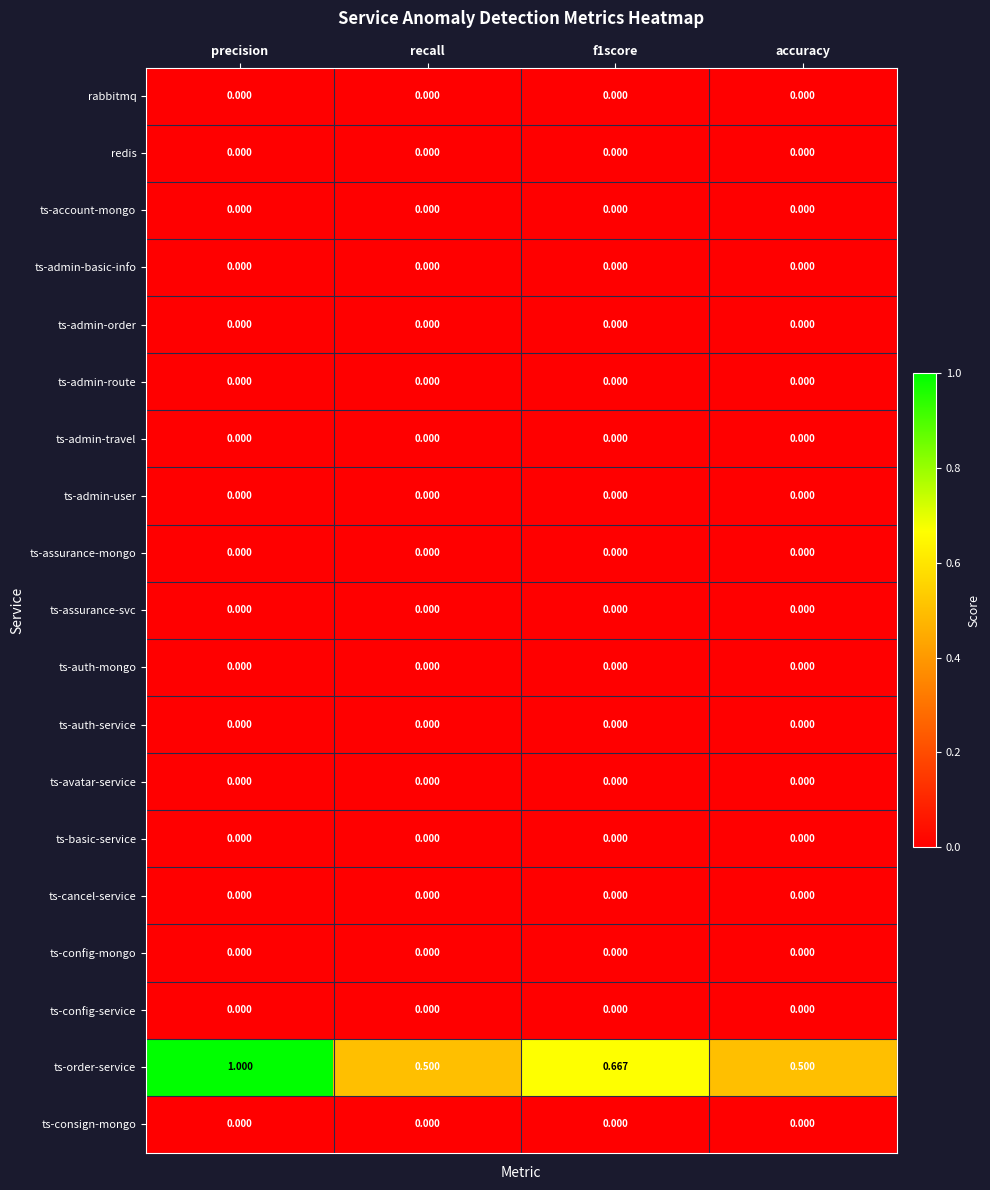

Which series has the largest range (max minus min)?

ts-order-service